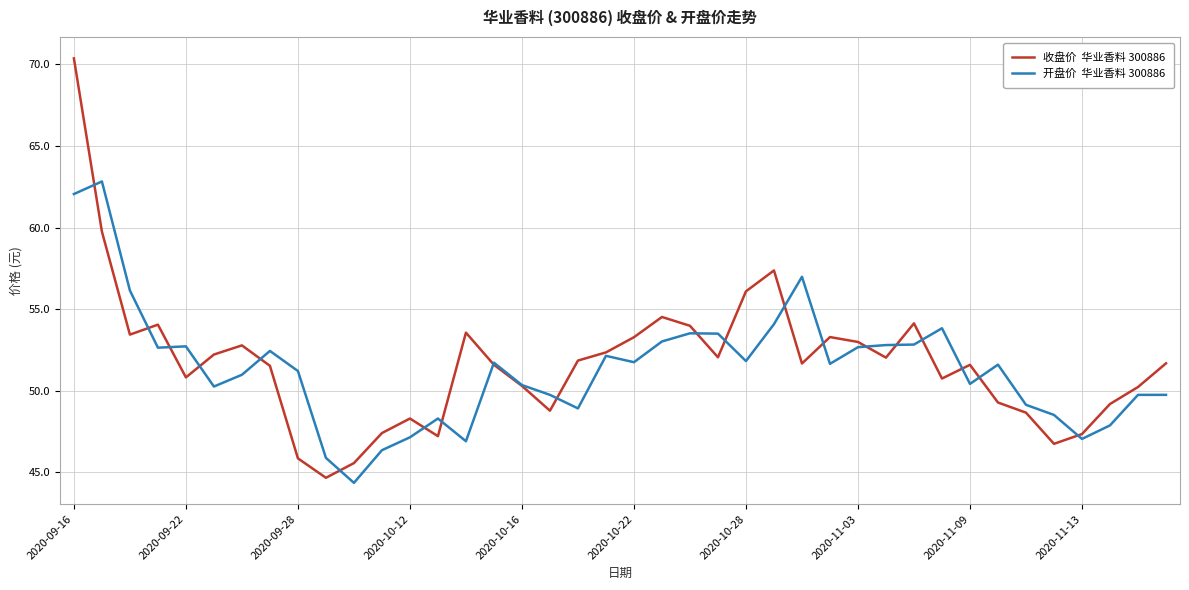

What is the greatest value displayed?

70.4